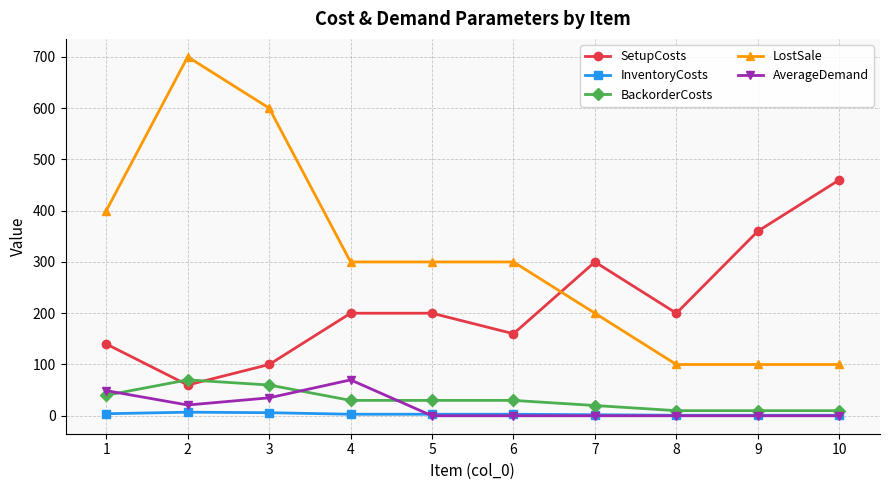

Which series has the largest total across all categories?

LostSale